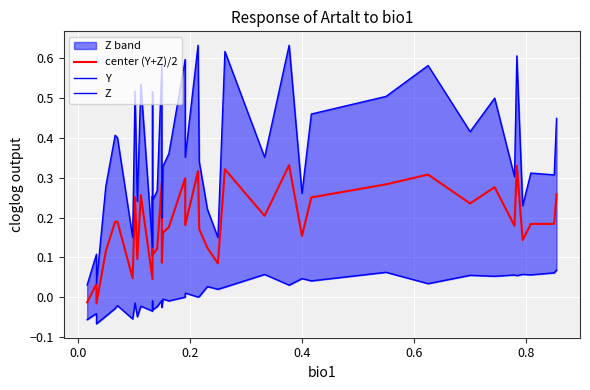

True or false: Y and center (Y+Z)/2 intersect in this chart.

False